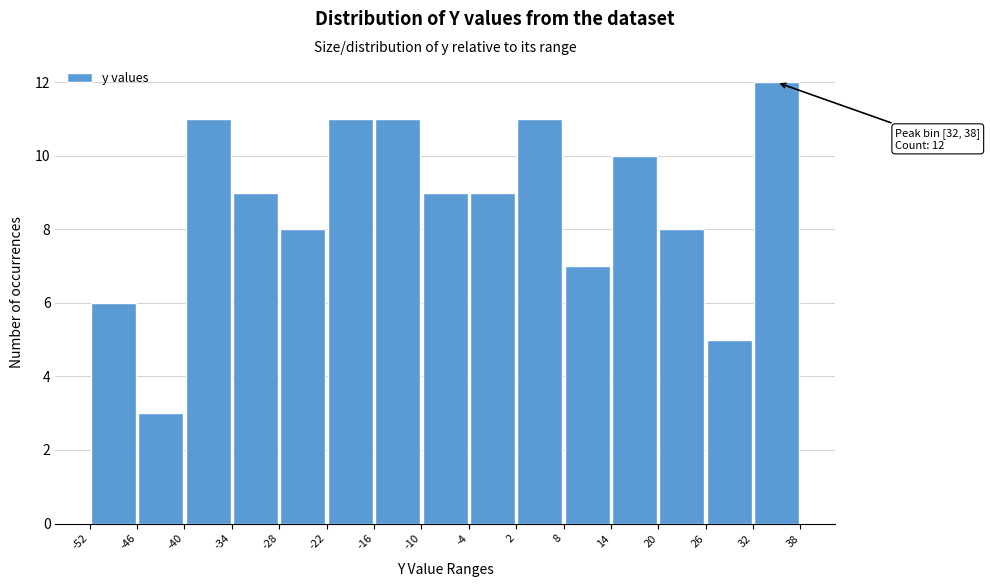

Which range on the x-axis has the tallest bar?

32 to 38